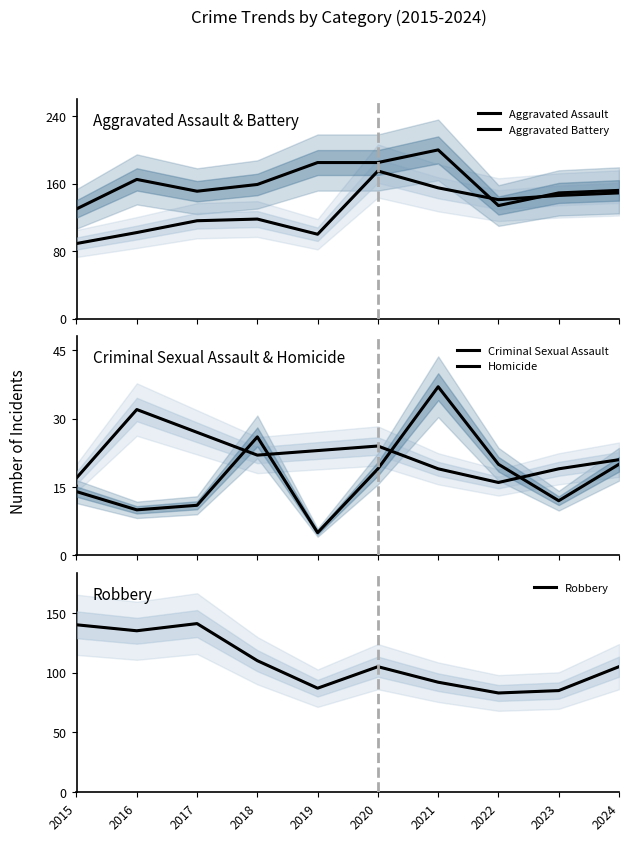

At which category does Robbery reach its first local peak?

2017